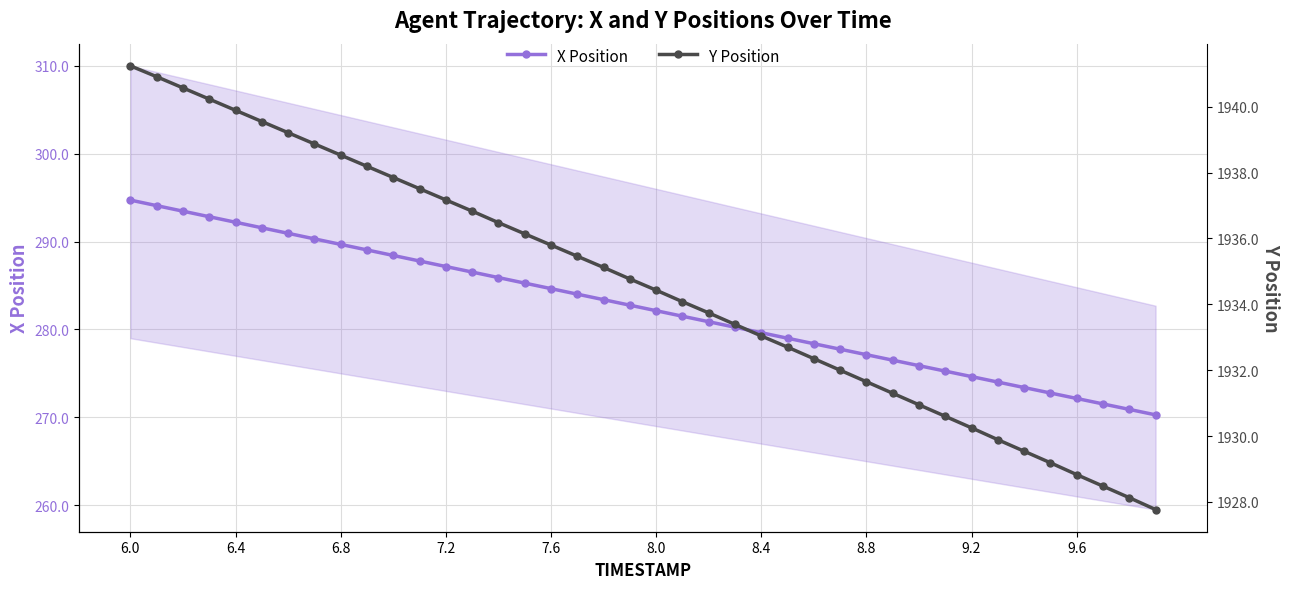

The X Position series shows 272.1 at 9.6. True or false?

True